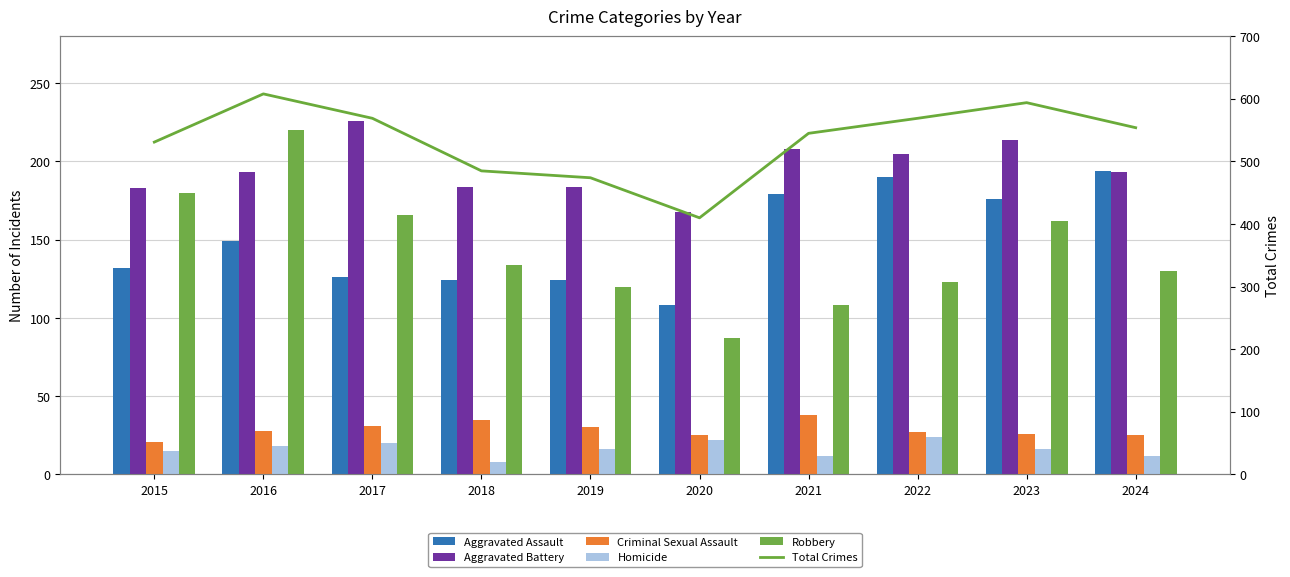

Where is Aggravated Assault nearest to the value 151?

2016